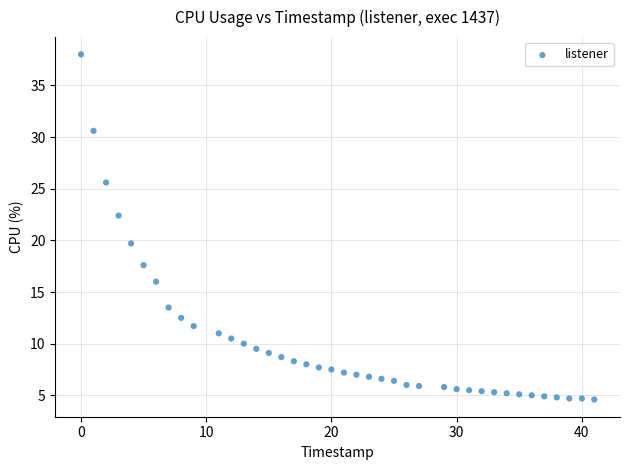

What is the range of X values (max minus min)?

41.0